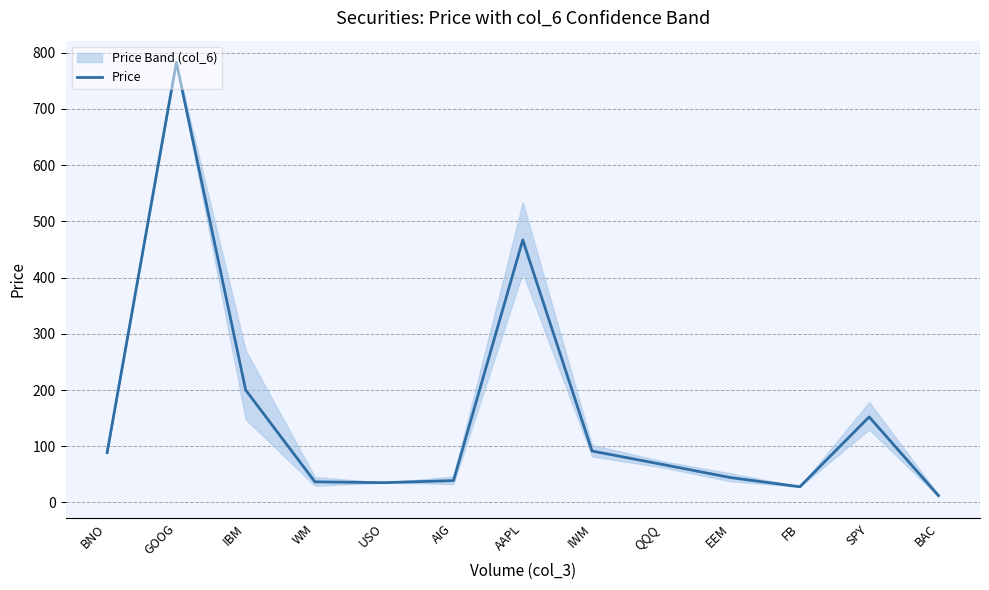

Rank the categories by value from highest to lowest.

GOOG, AAPL, IBM, SPY, IWM, BNO, QQQ, EEM, AIG, WM, USO, FB, BAC